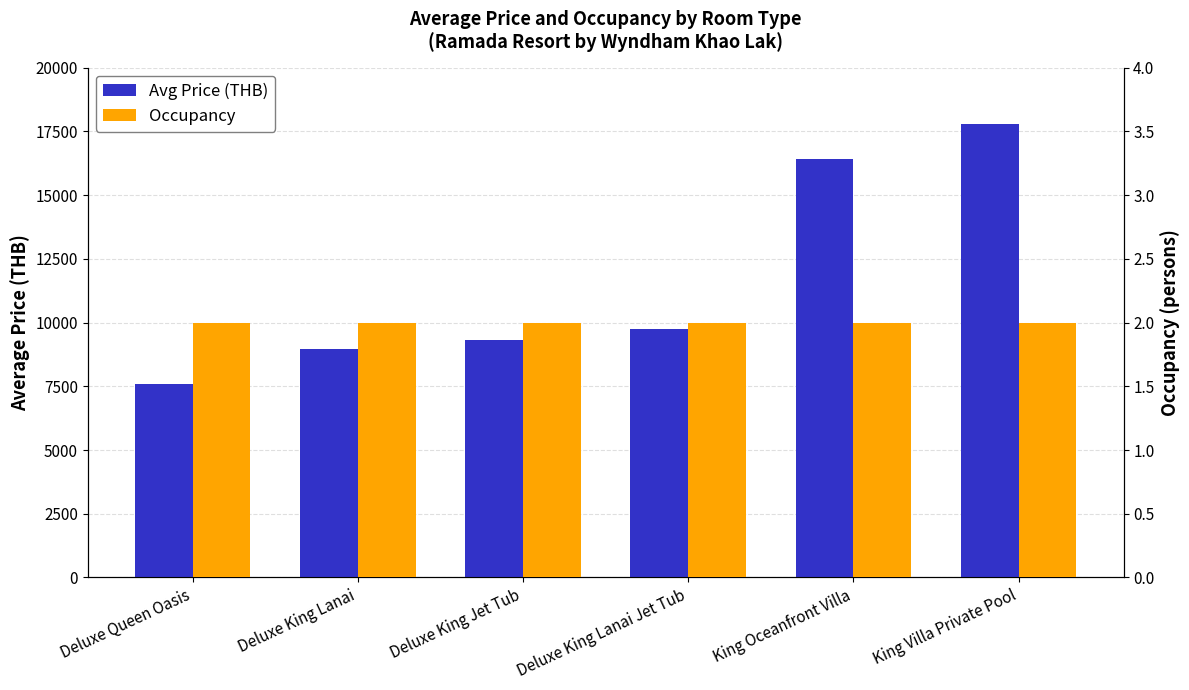

Which category has the highest value across all series?

King Villa Private Pool